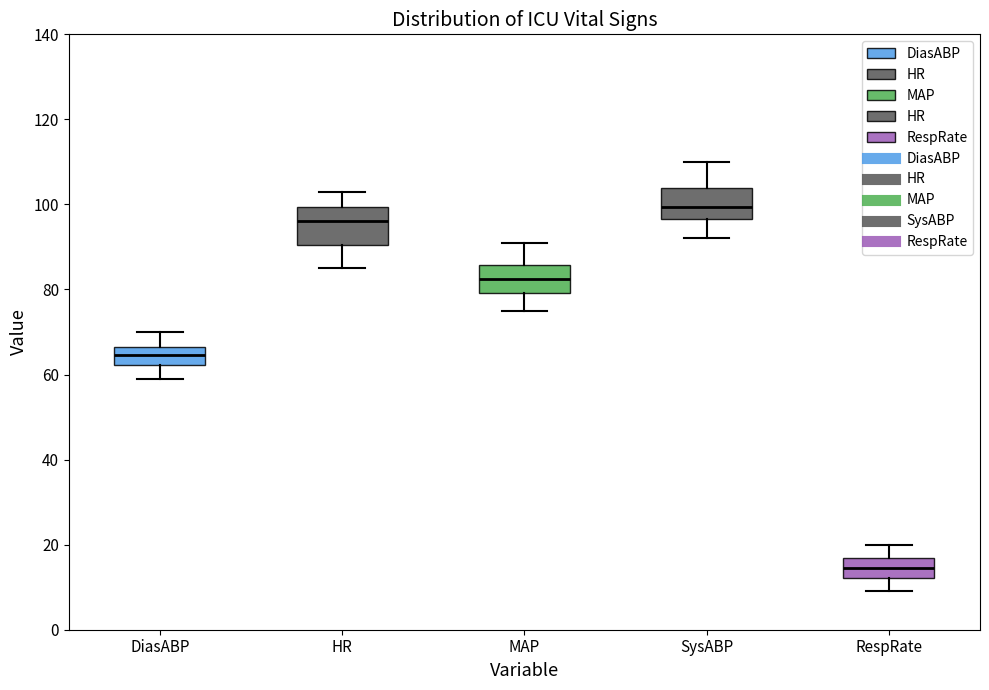

Where is the lower edge of the box for RespRate on the y-axis? The values are not printed on the chart, so give them approximately, as read against the axis.

12